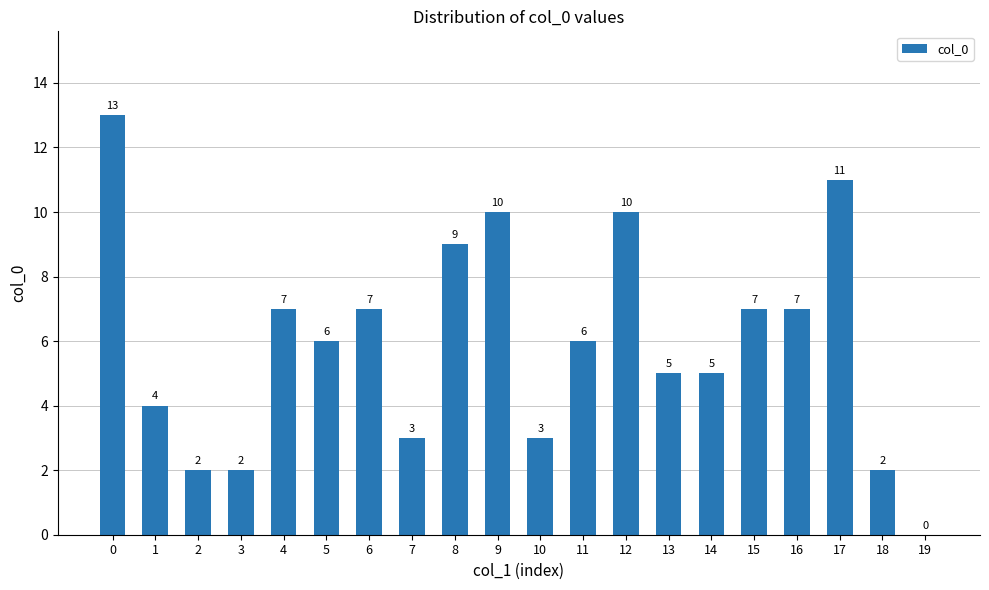

What is the ratio of the value at 16 to the value at 3?

3.5